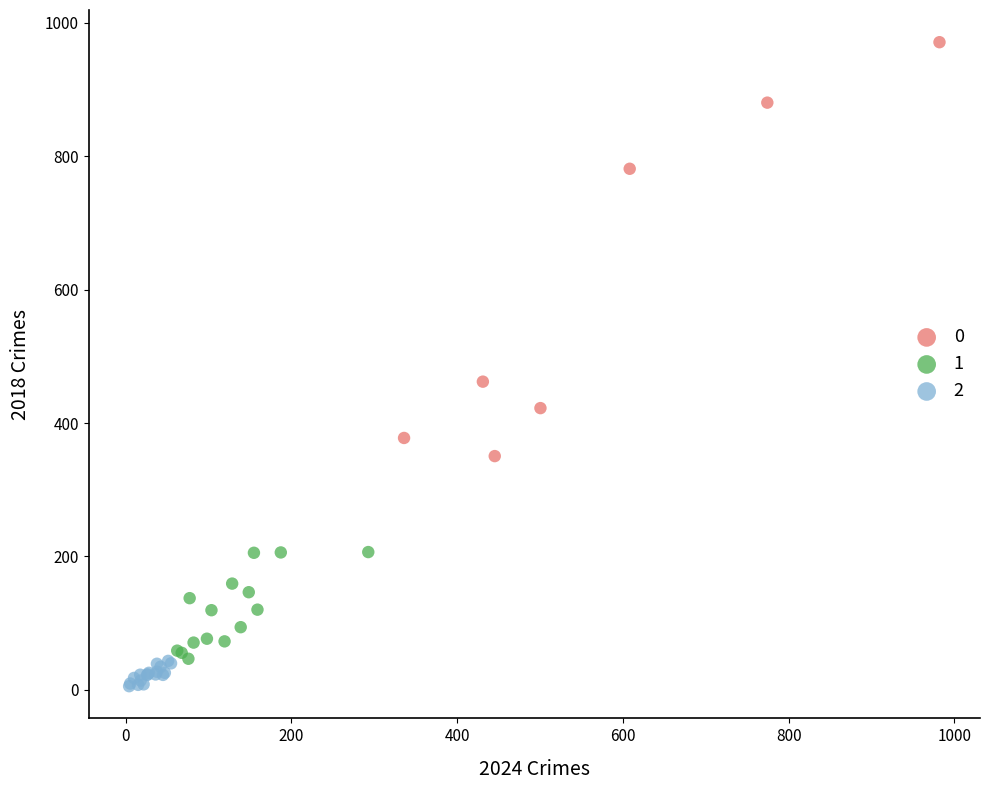

Which series contains the highest Y value?

0